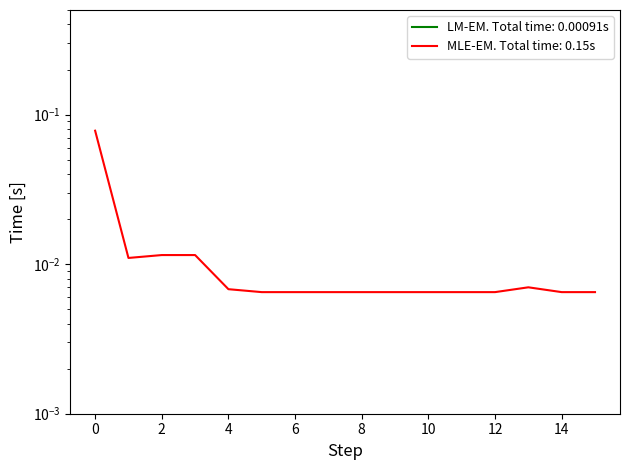

Does the chart have visible grid lines?

No